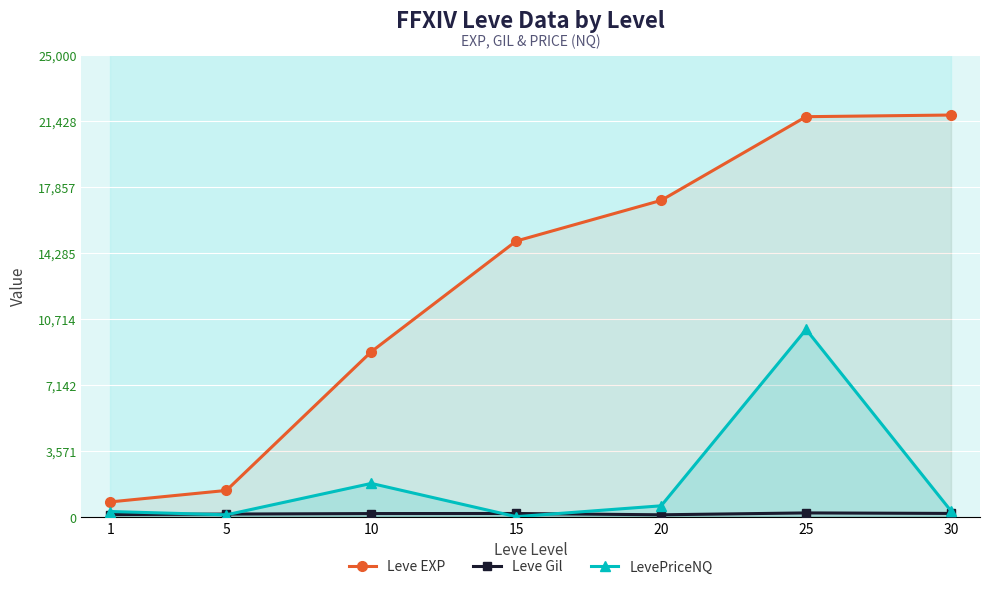

Does the chart display data point markers on the line(s)?

Yes